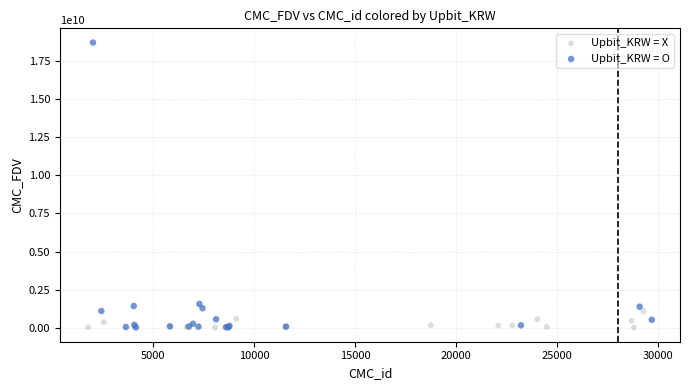

Which series has the largest Y range (max minus min)?

Upbit_KRW = O